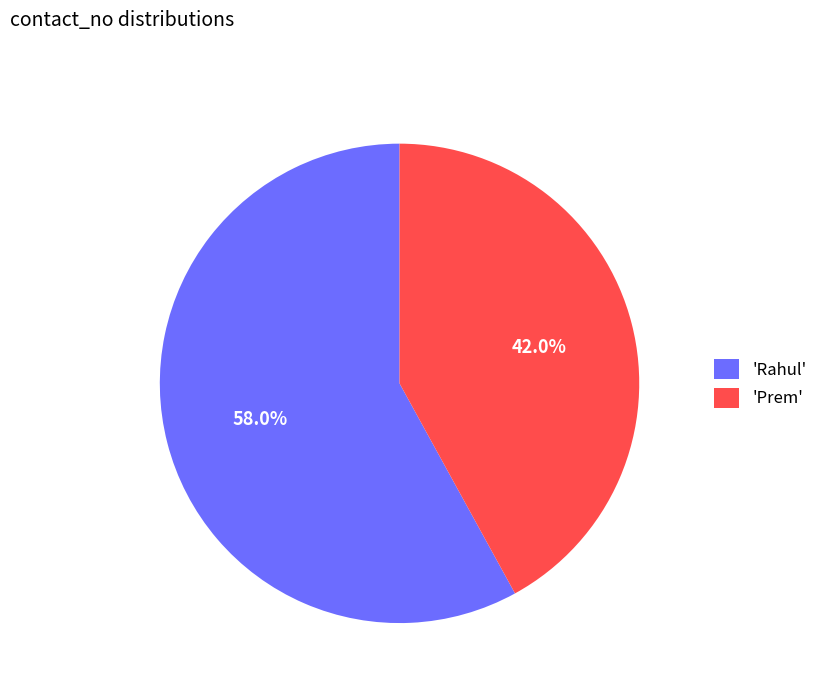

Which slice is the largest?

'Rahul'